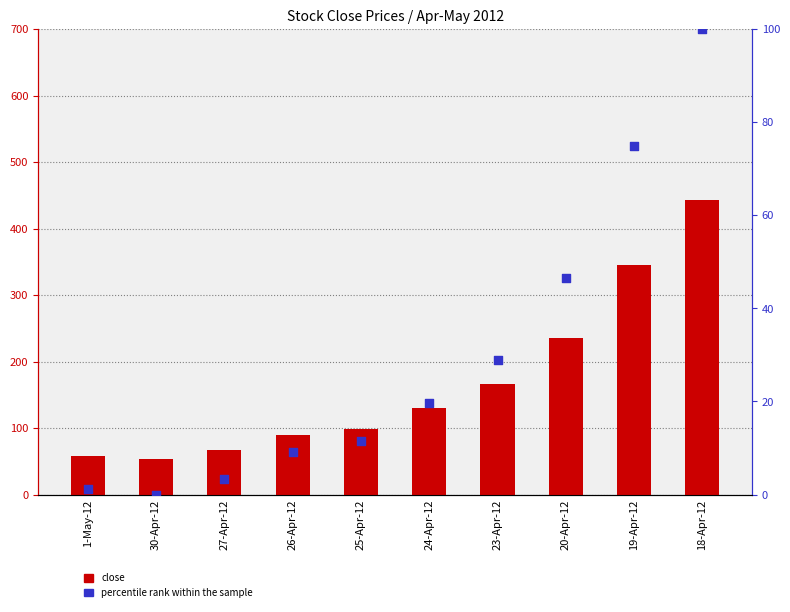

What is the total value across all series at 1-May-12?

59.2